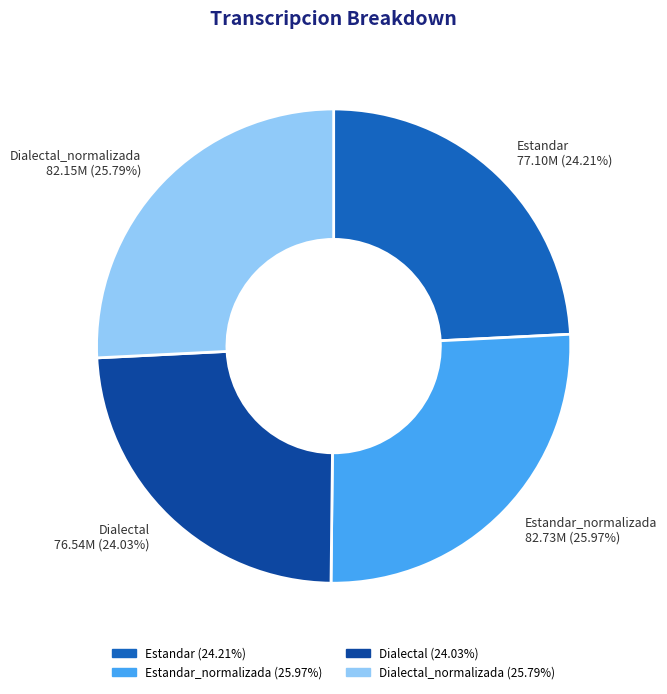

Combined, what portion of the pie is Estandar_normalizada and Dialectal?

50.0%